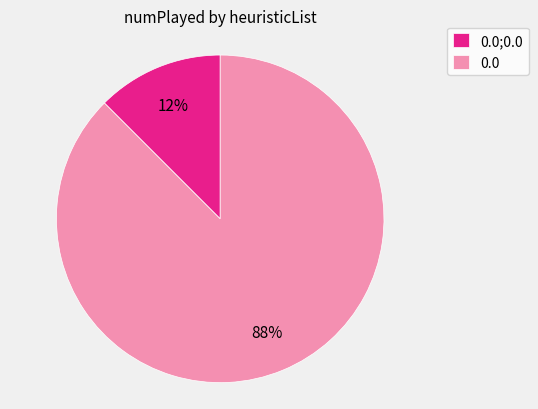

The 0.0 slice represents 1% of the pie. True or false?

False